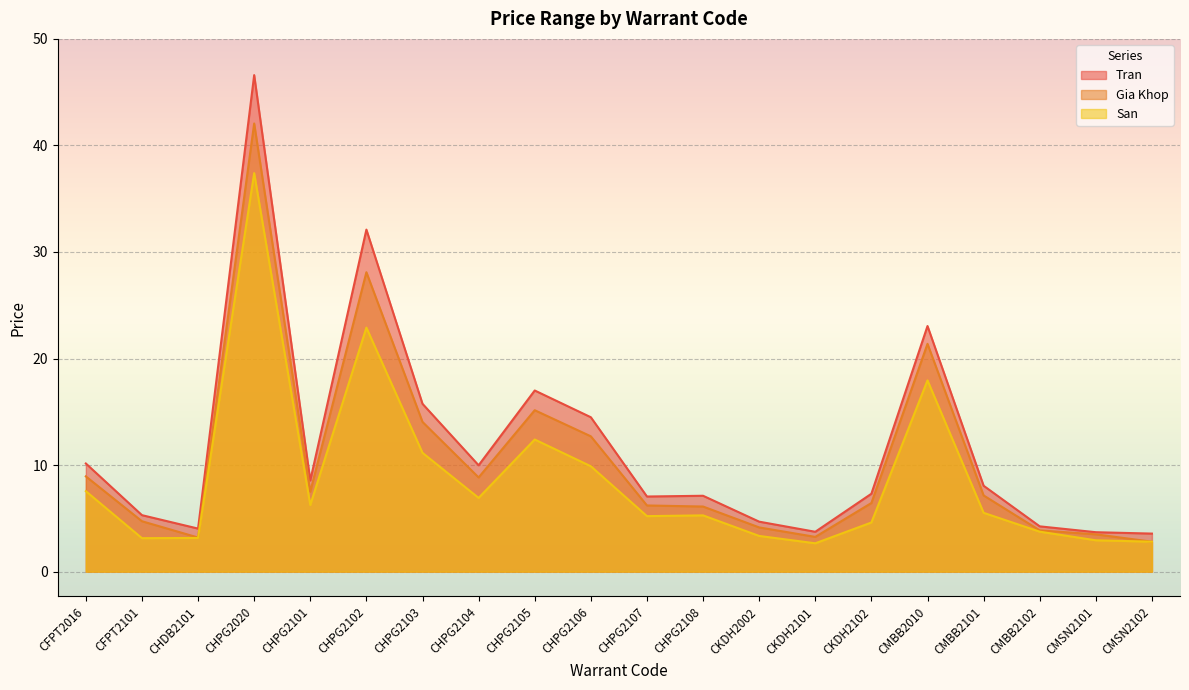

Reading left to right, extract all data points from this chart.

Tran: 10.2	5.3	4.0	46.6	8.6	32.1	15.8	10.0	17.0	14.5	7.0	7.1	4.7	3.7	7.3	23.1	8.1	4.2	3.7	3.6
Gia Khop: 8.9	4.7	3.2	42.1	7.5	28.1	14.1	8.8	15.2	12.7	6.2	6.1	4.2	3.3	6.4	21.4	7.2	3.9	3.5	2.8
San: 7.5	3.1	3.2	37.4	6.2	22.9	11.2	6.9	12.4	9.9	5.2	5.3	3.4	2.7	4.6	17.9	5.5	3.8	2.9	2.8